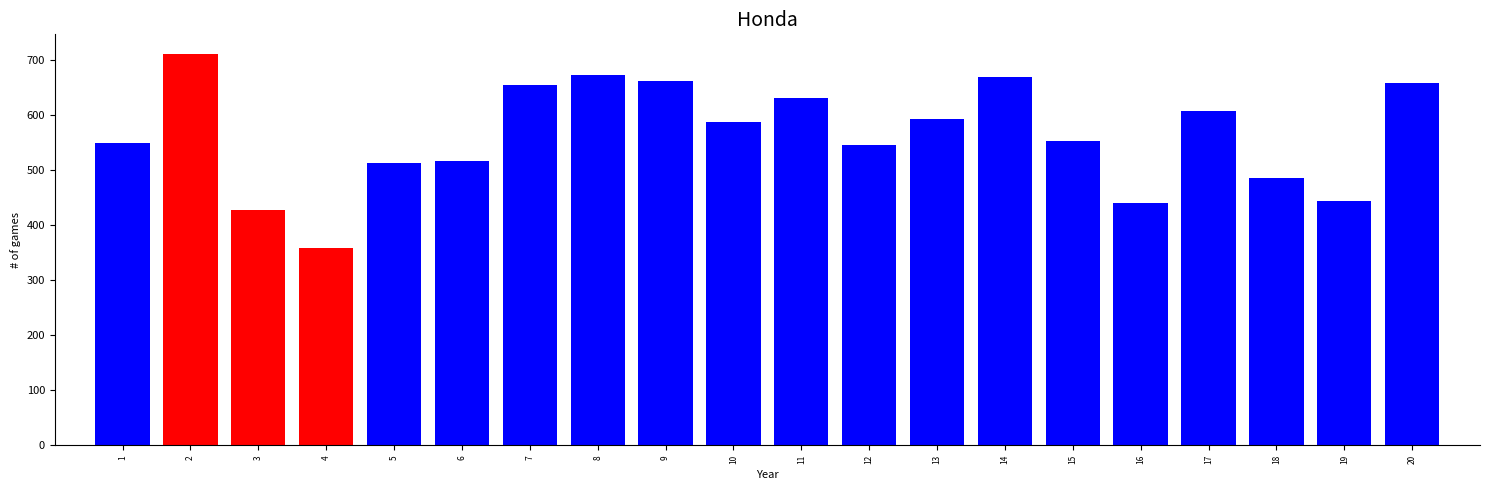

What is the approximate value at 9?

661.7